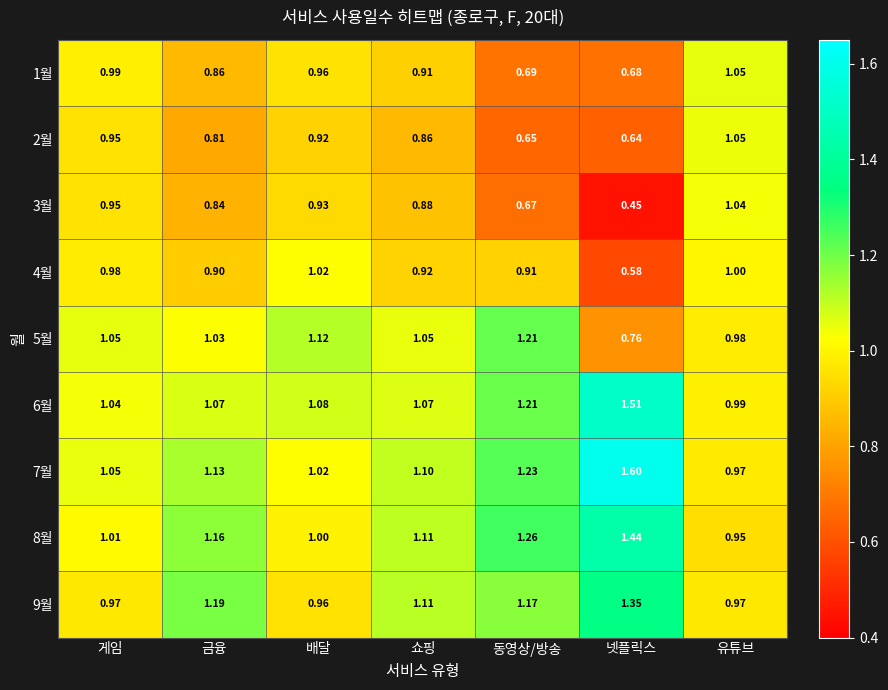

Is the value of 7월 at 쇼핑 greater than the value of 4월 at 게임?

Yes